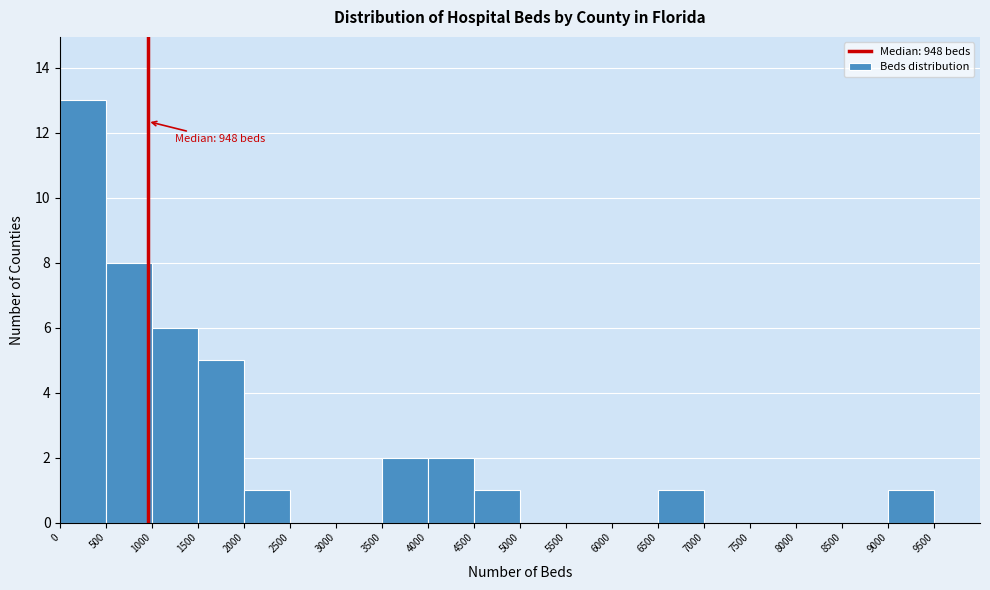

Which range on the x-axis has the tallest bar?

0 to 500